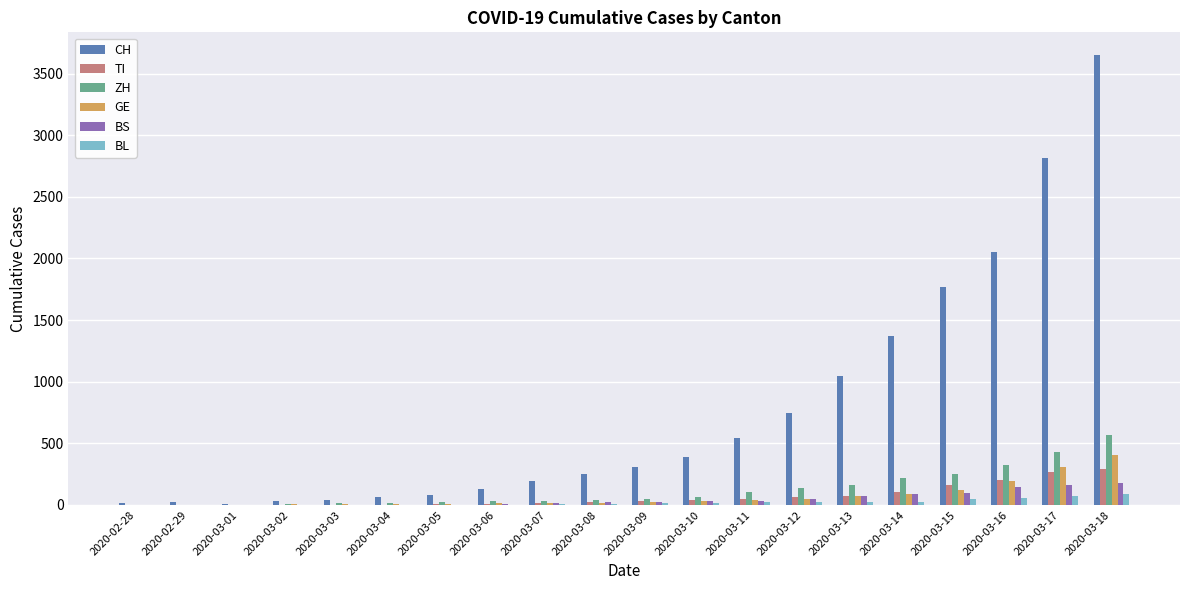

Are the bars grouped side by side (vs. stacked)?

Yes